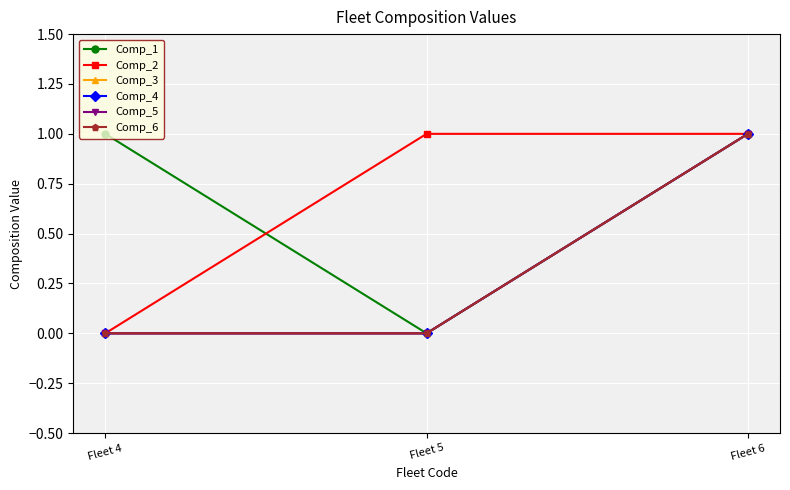

Reading left to right, what are all the values shown in this chart?

Comp_1: 1	0	1
Comp_2: 0	1	1
Comp_3: 0	0	1
Comp_4: 0	0	1
Comp_5: 0	0	1
Comp_6: 0	0	1